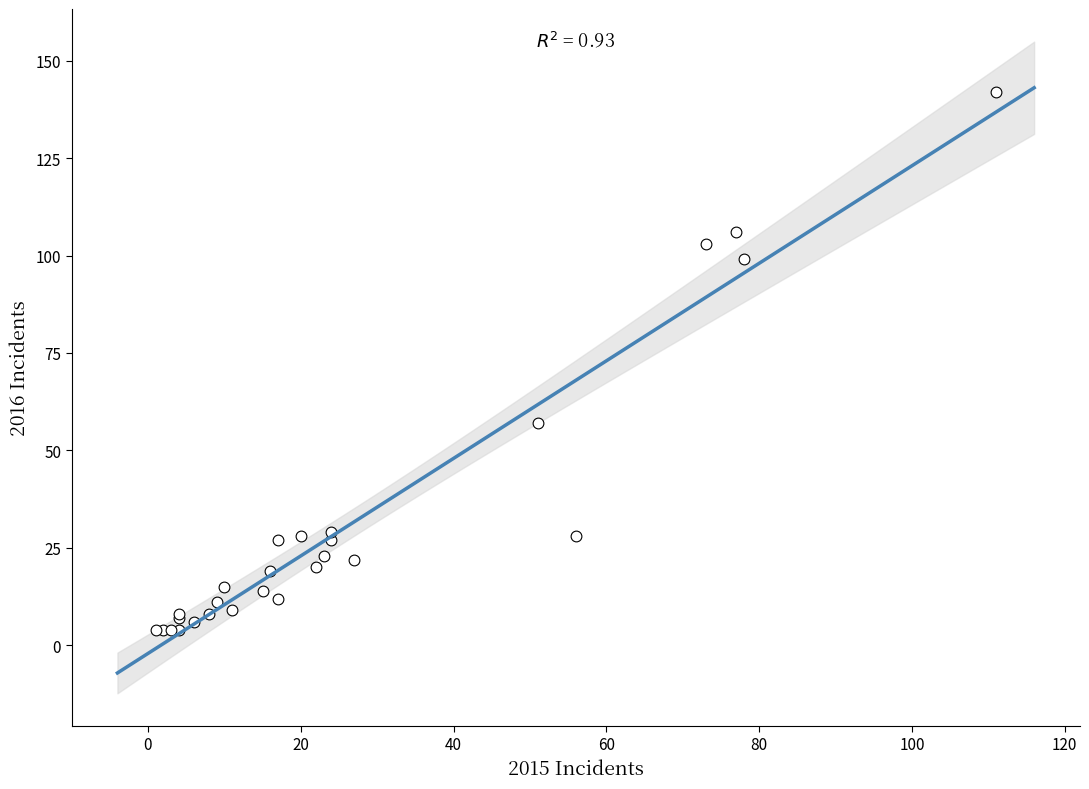

What Y value in the scatter plot is closest to 73?

57